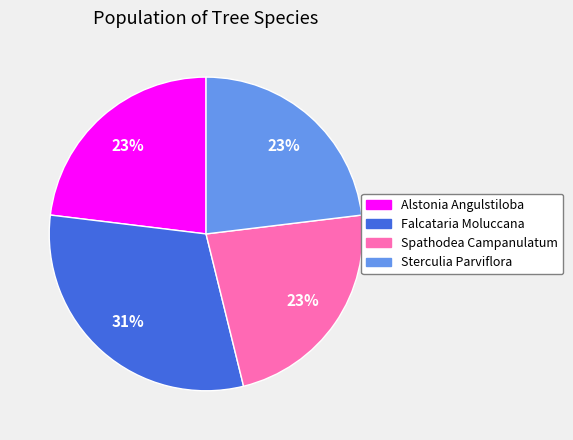

Does any single category account for the majority?

No